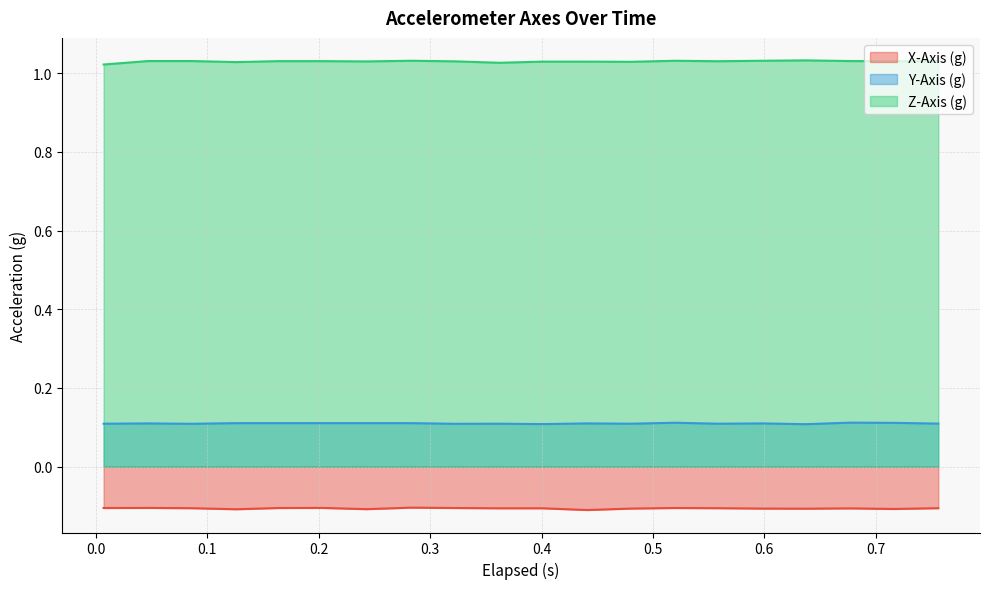

Reading right to left, extract all data points from this chart.

X-Axis (g): -0.1	-0.1	-0.1	-0.1	-0.1	-0.1	-0.1	-0.1	-0.1	-0.1	-0.1	-0.1	-0.1	-0.1	-0.1	-0.1	-0.1	-0.1	-0.1	-0.1
Y-Axis (g): 0.1	0.1	0.1	0.1	0.1	0.1	0.1	0.1	0.1	0.1	0.1	0.1	0.1	0.1	0.1	0.1	0.1	0.1	0.1	0.1
Z-Axis (g): 1.0	1.0	1.0	1.0	1.0	1.0	1.0	1.0	1.0	1.0	1.0	1.0	1.0	1.0	1.0	1.0	1.0	1.0	1.0	1.0